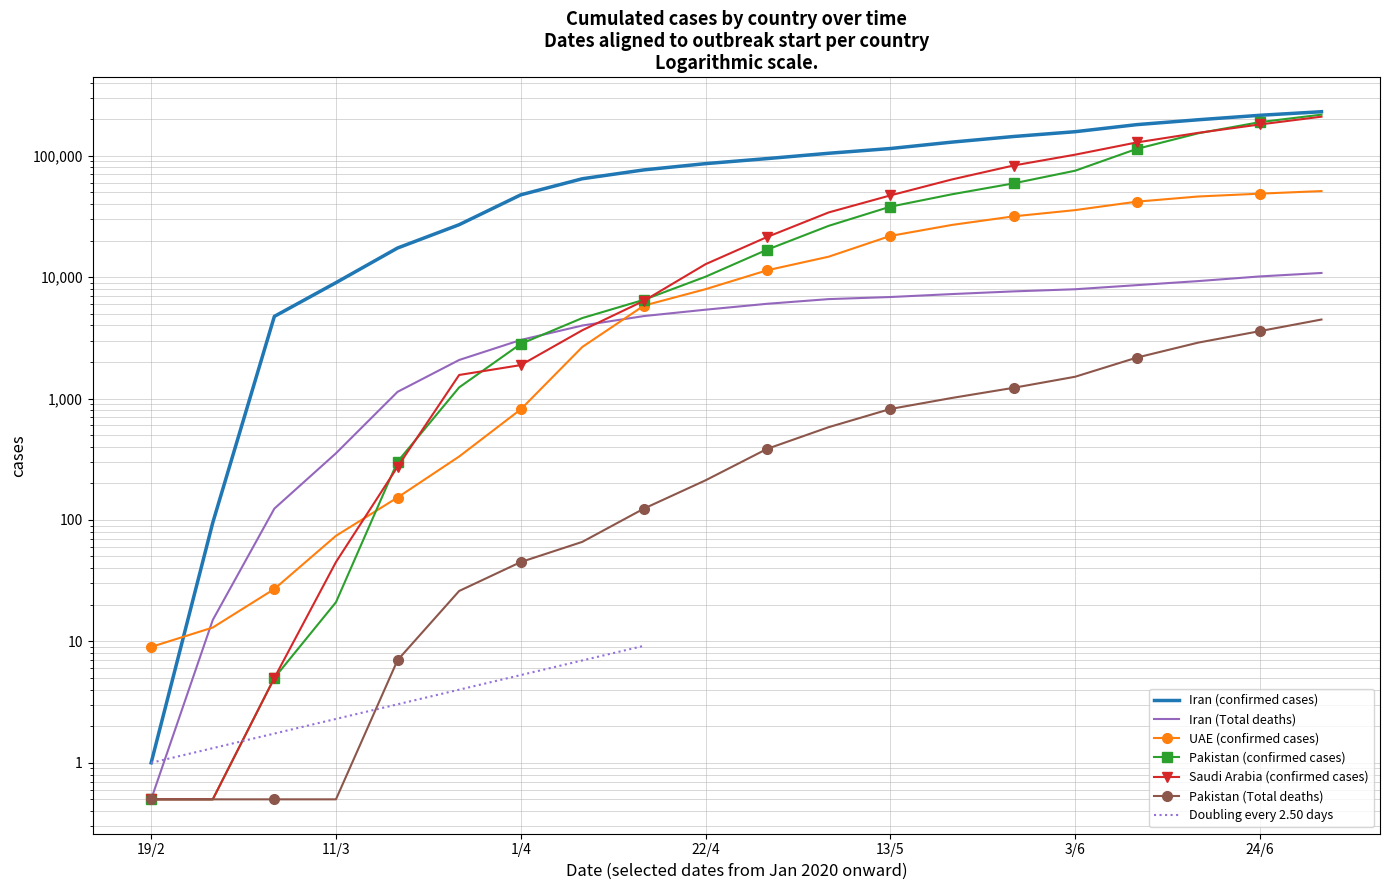

What is the value of the Iran (Total deaths) point at the 16th from the left?

7942.0